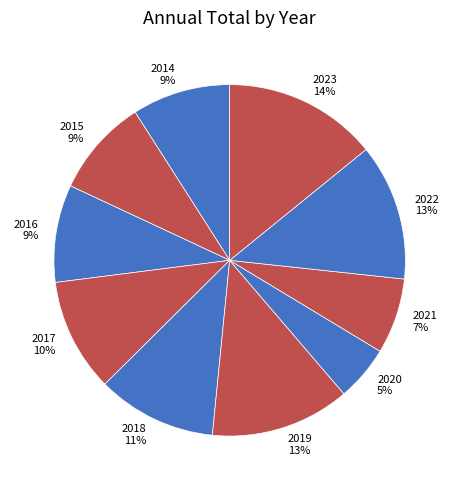

To the nearest percent, what percentage of the pie is 2014?

9%